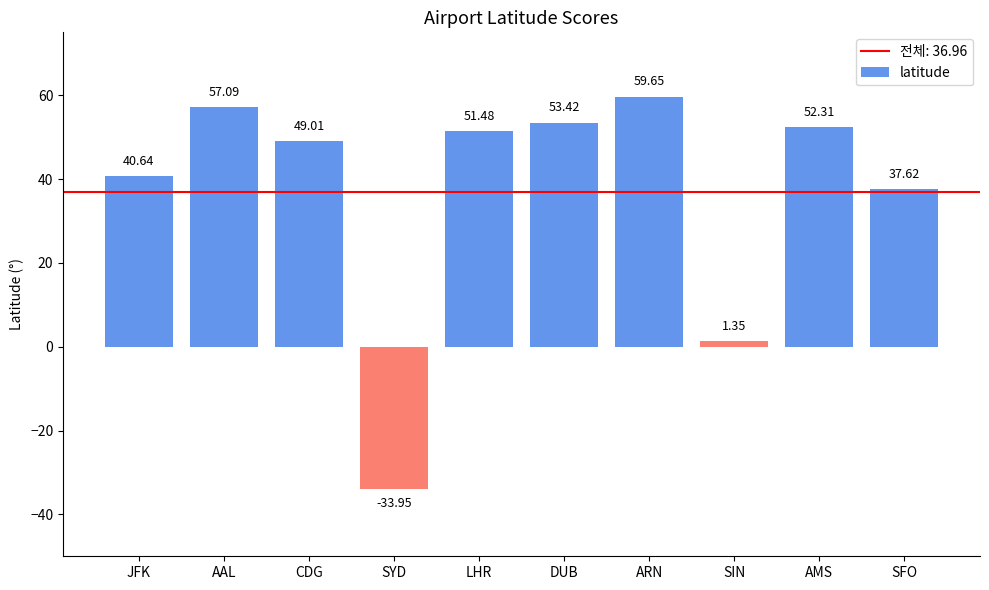

How many negative values are there?

1